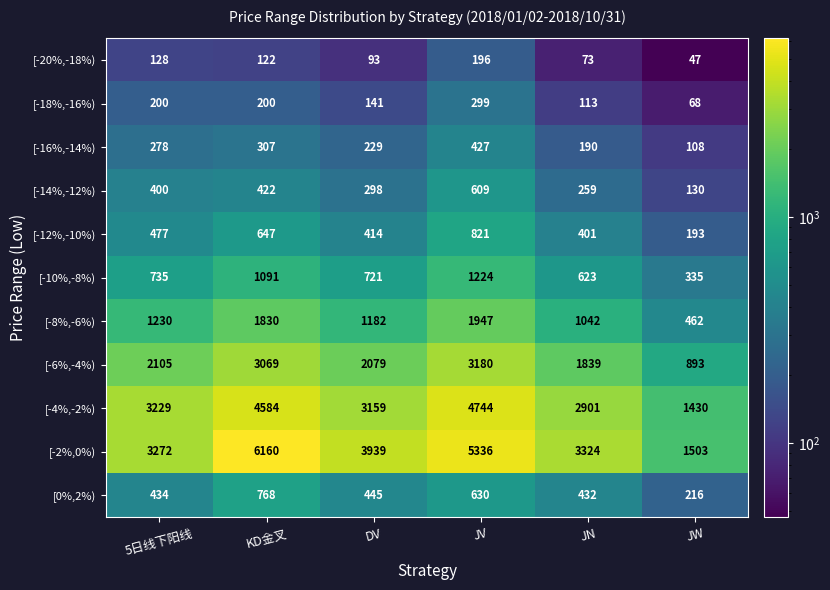

What is the difference between the maximum and minimum values in the [-4%,-2%) series?

3314